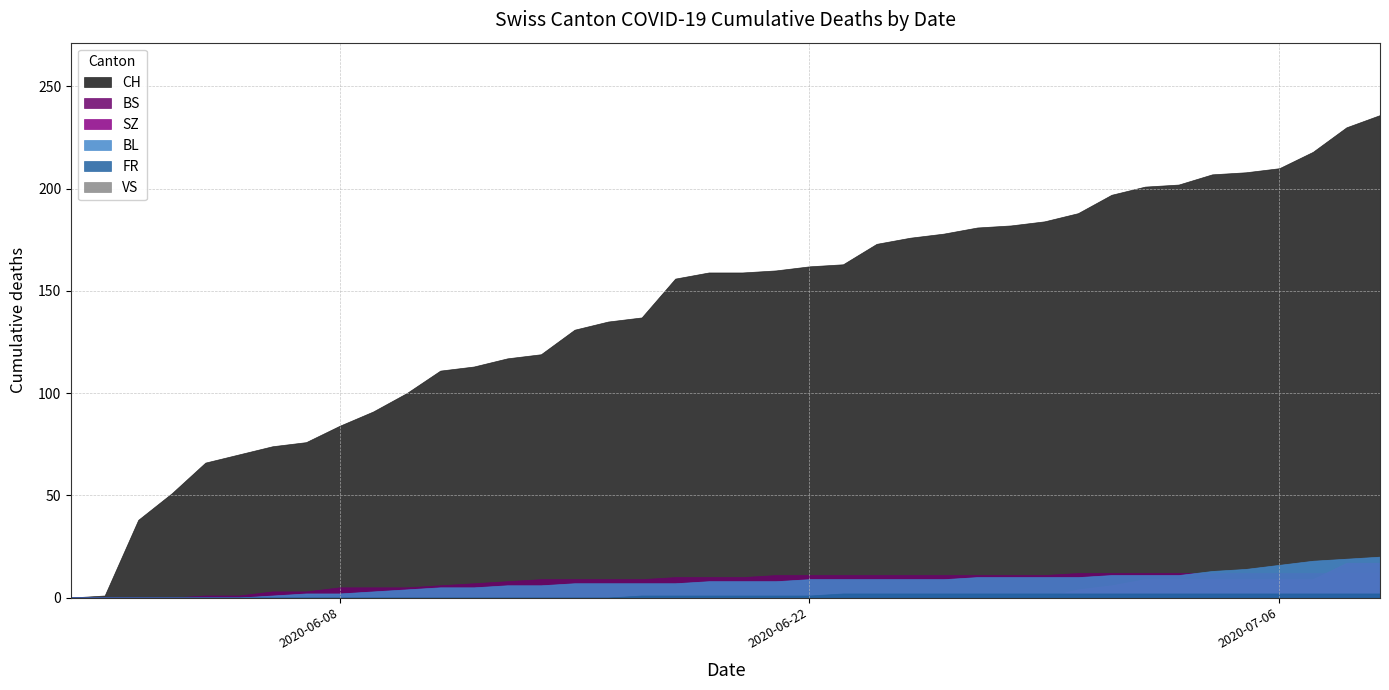

Which series has the widest spread of values?

CH